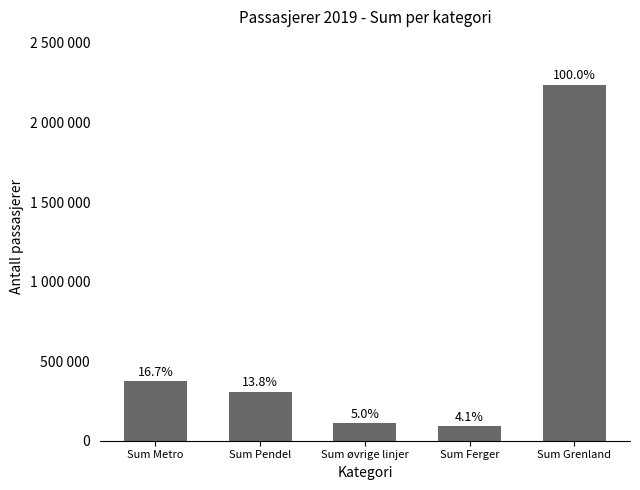

Is it true that the value at Sum øvrige linjer is 110919?

True